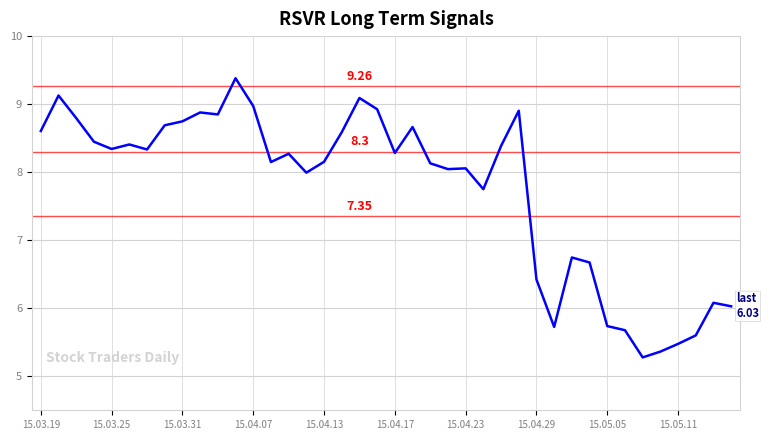

What is the smallest value displayed?

5.3